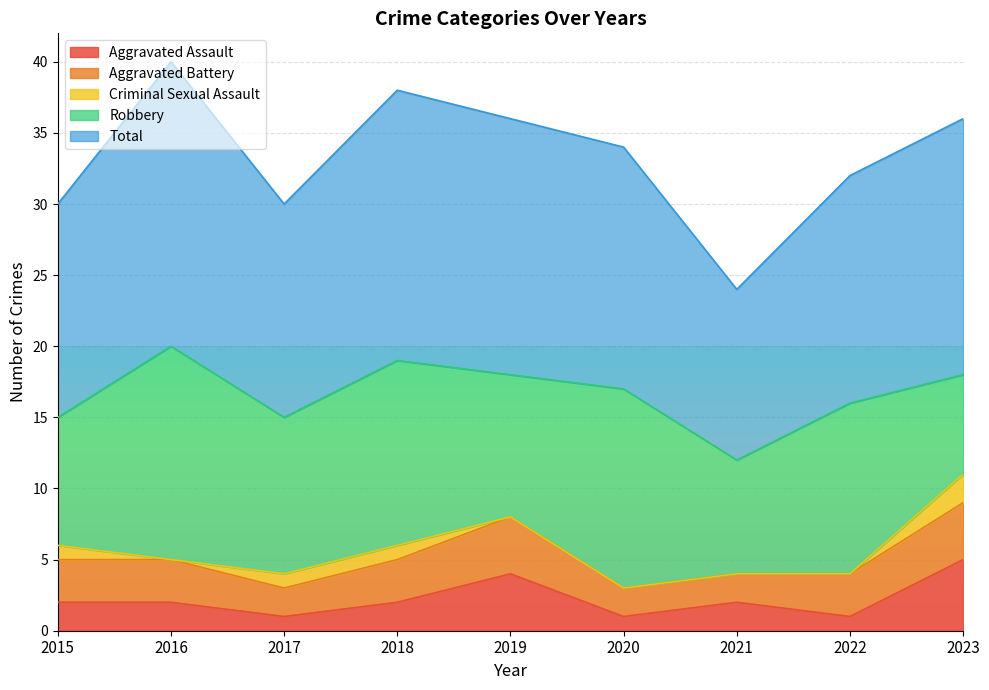

How many lines are shown in the chart?

5